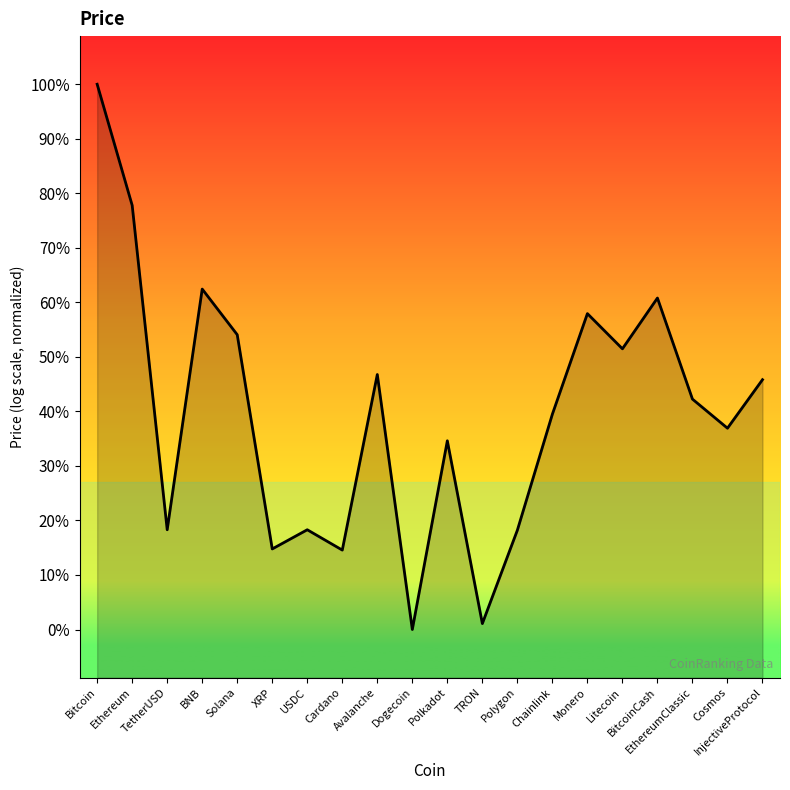

How many lines are shown in the chart?

1